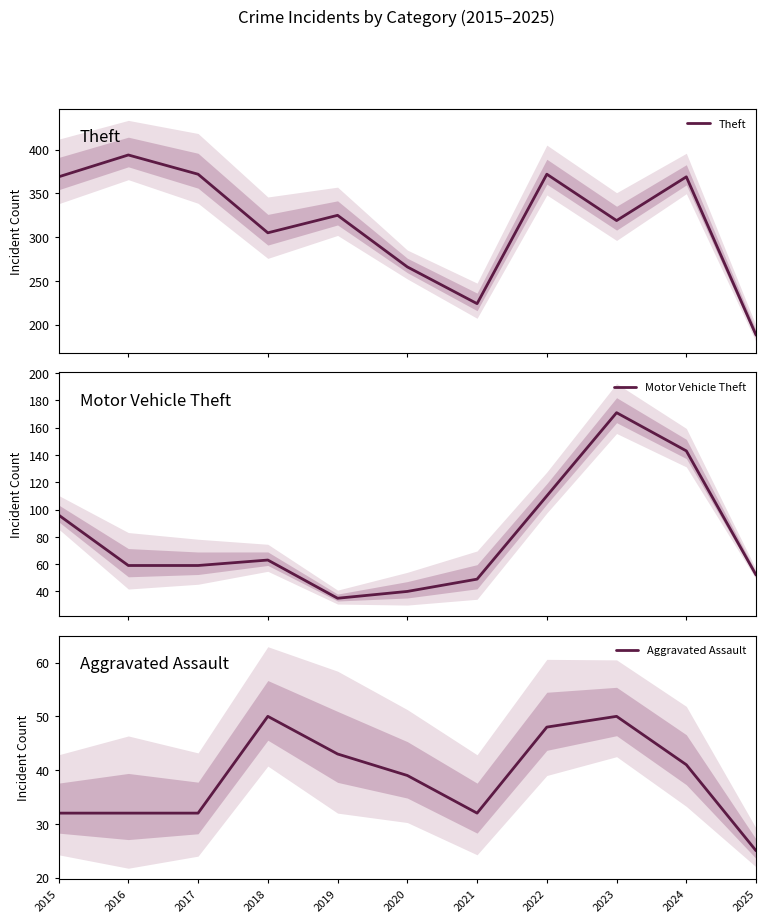

The Aggravated Assault series shows 52 at 2021. True or false?

False